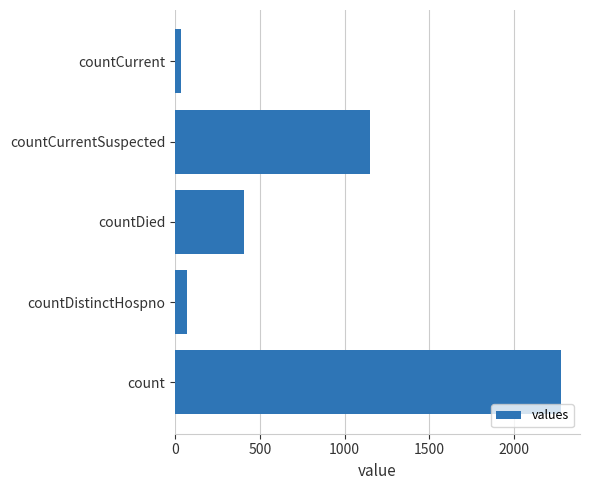

List the labels in order of value, smallest first.

countCurrent, countDistinctHospno, countDied, countCurrentSuspected, count